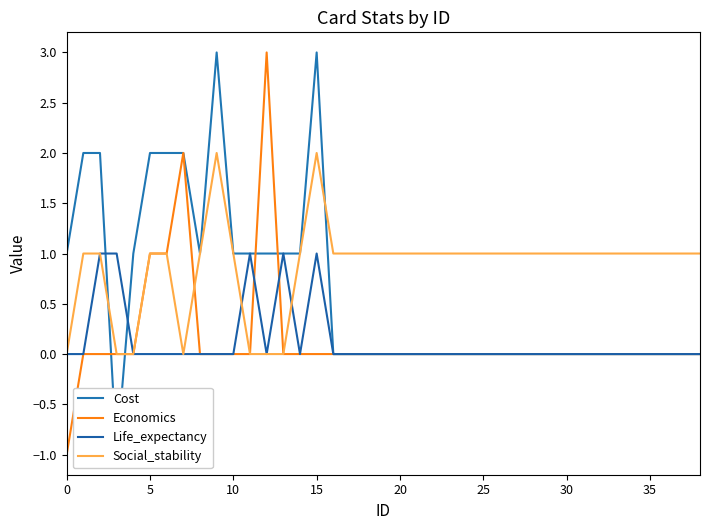

At which category is the sum across all series the highest?

15